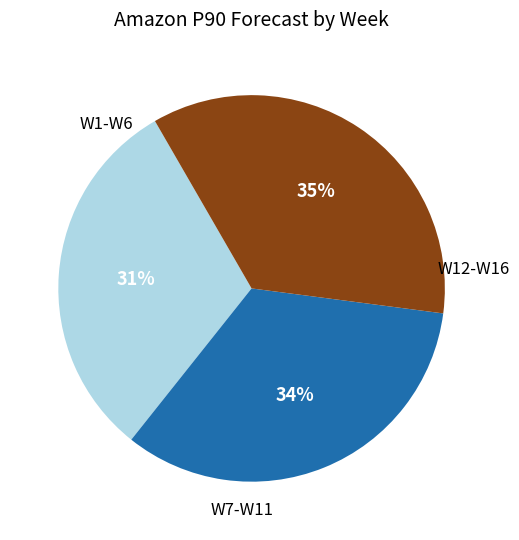

To the nearest percent, what is the difference between the largest and smallest slice percentages?

4%